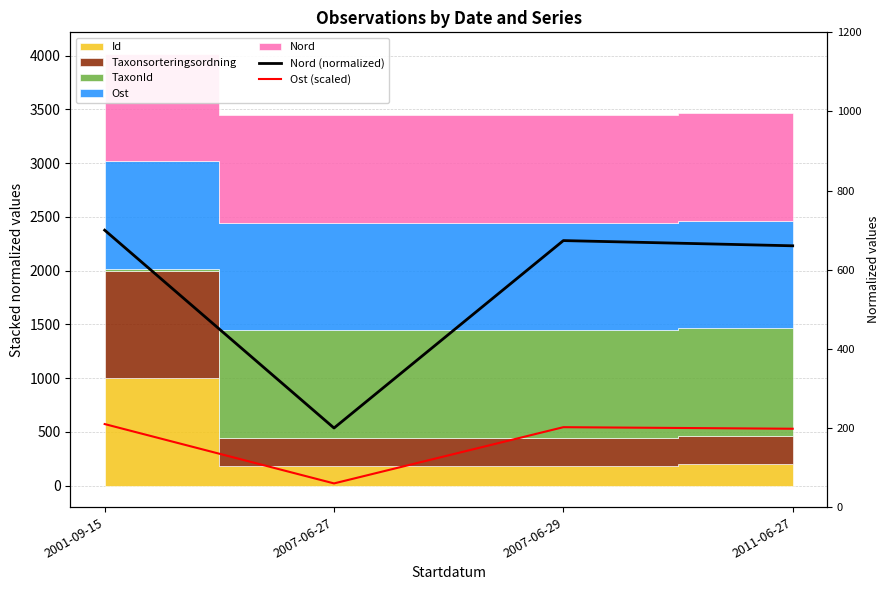

What is the spread (max minus min) of values at 2007-06-27?

140.0